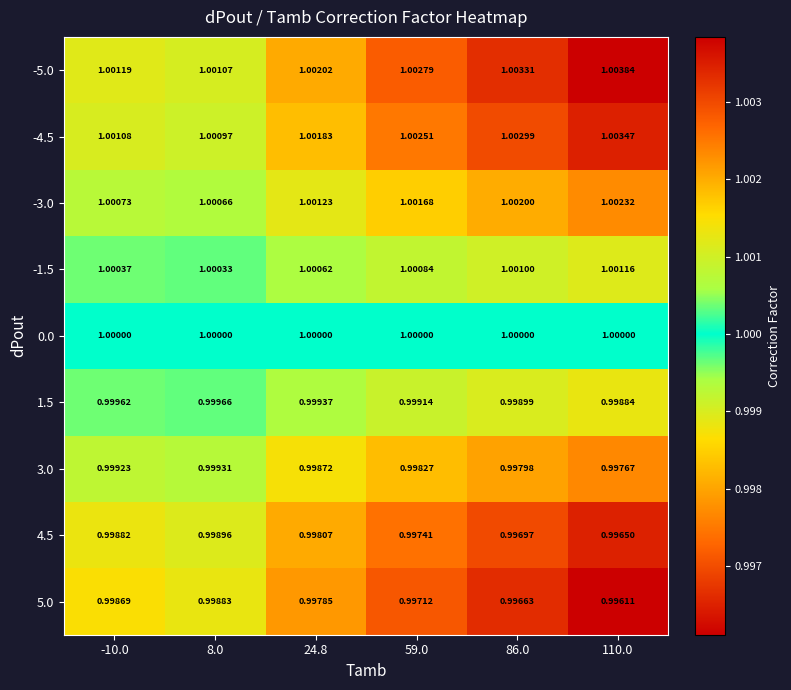

At 86.0, list the series in order from smallest to largest.

5.0, 4.5, 3.0, 1.5, 0.0, -1.5, -3.0, -4.5, -5.0